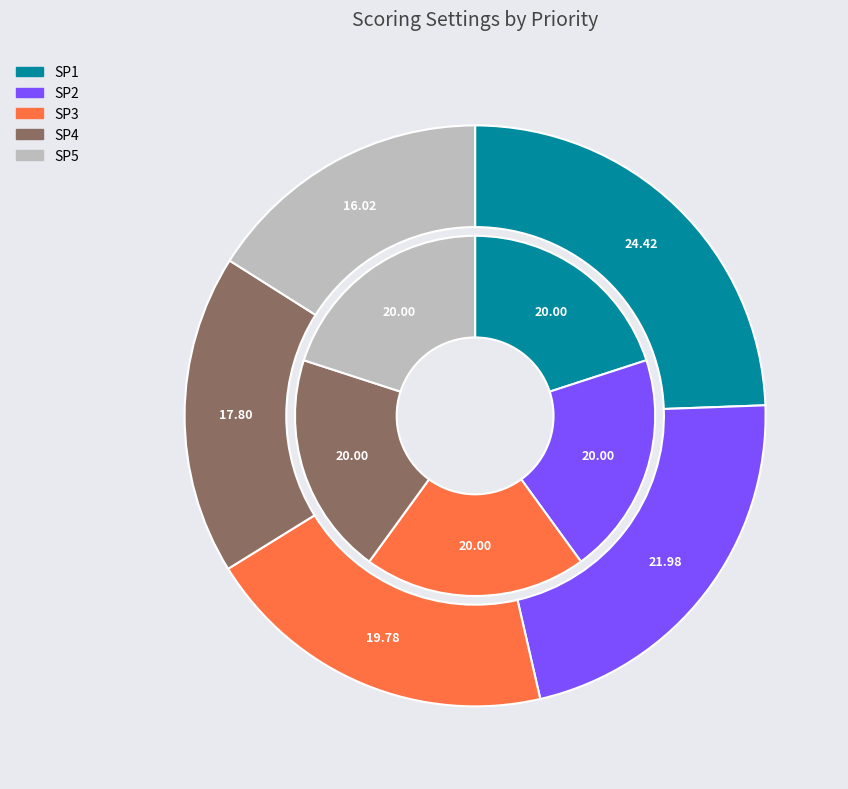

To the nearest percent, what is the average slice percentage?

20%